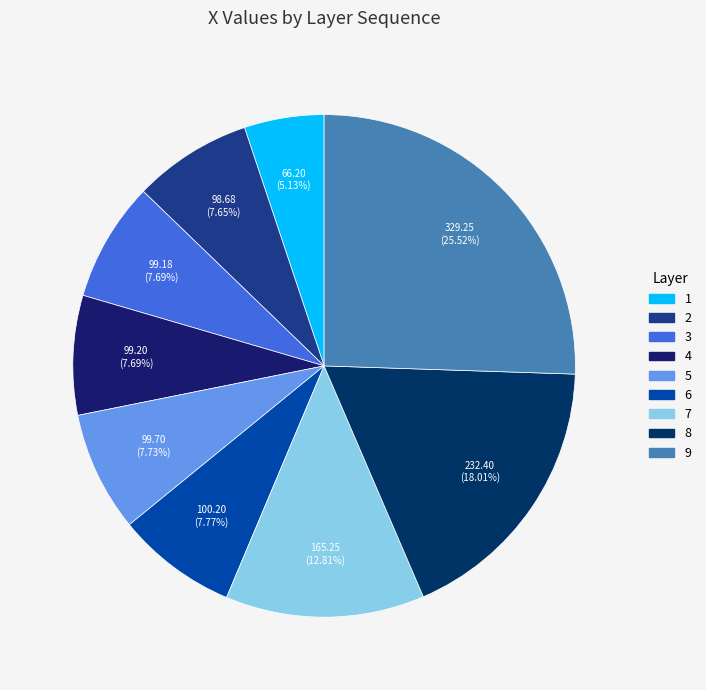

To the nearest percent, what is the difference between the largest and smallest slice percentages?

20%